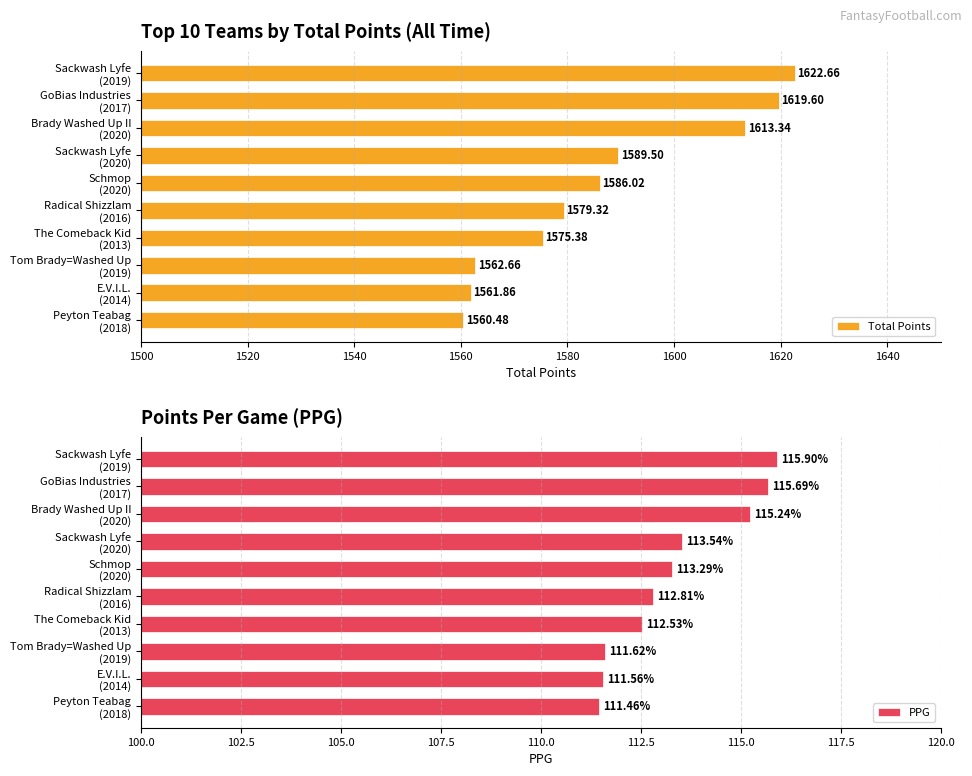

What is the difference between the maximum and minimum values in the PPG series?

4.4